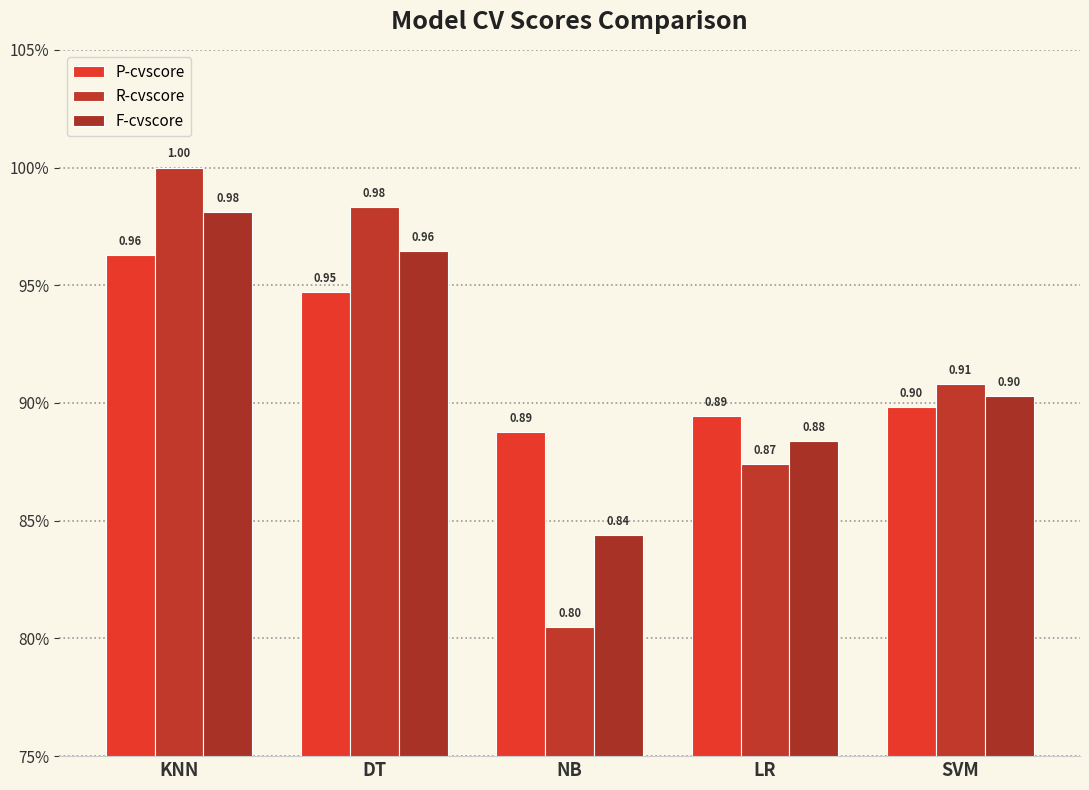

Does the chart contain any negative values?

No